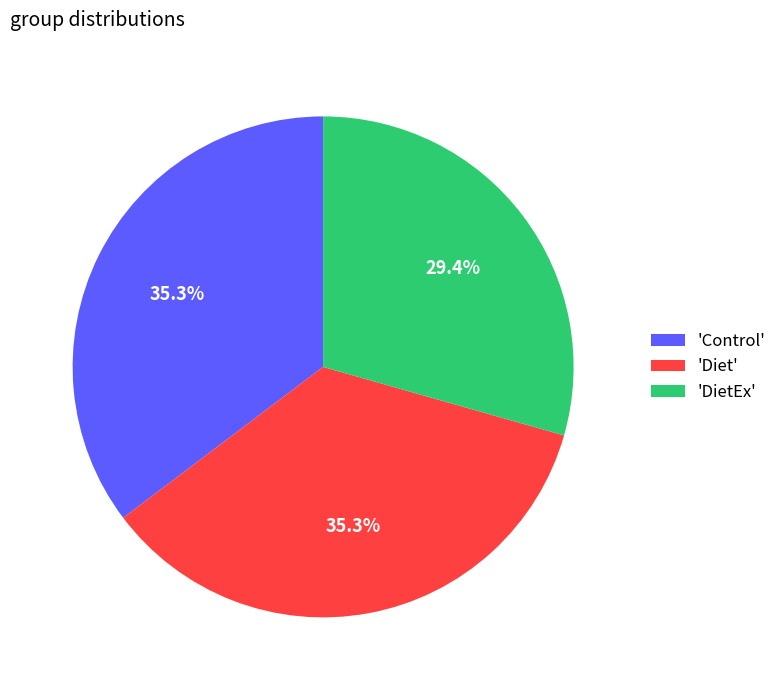

What is the ratio of the value at 'Diet' to the value at 'DietEx'?

1.2